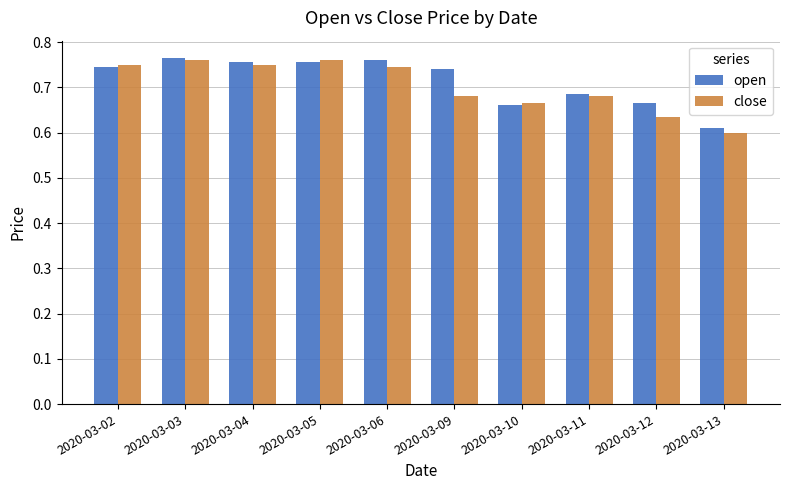

The close series shows 0.3 at 2020-03-12. True or false?

False